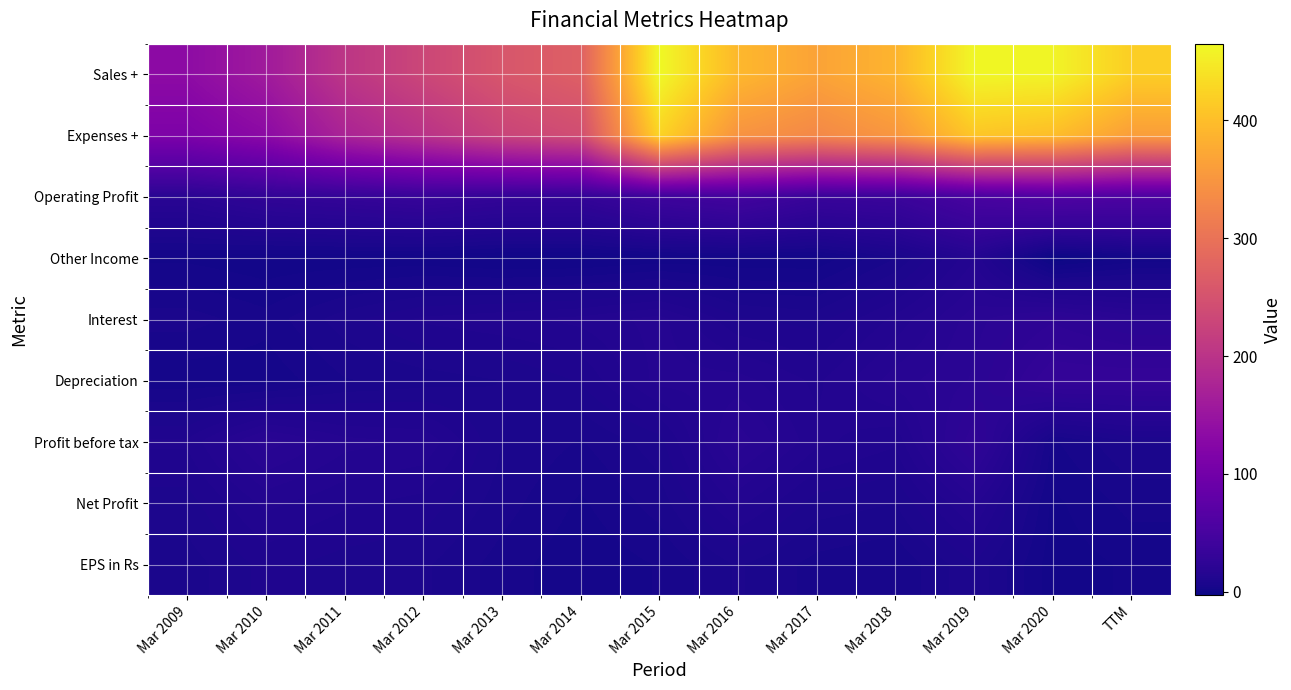

Between Mar 2013 and Mar 2019, which is larger?

Mar 2019